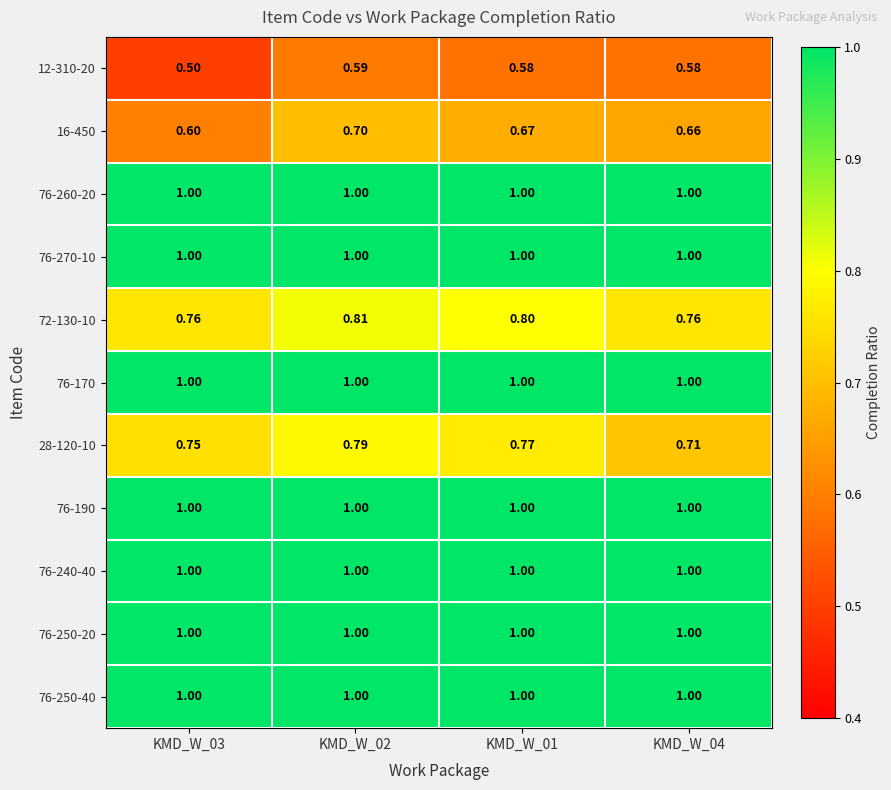

Is the value of 28-120-10 at KMD_W_01 greater than the value of 76-190 at KMD_W_02?

No